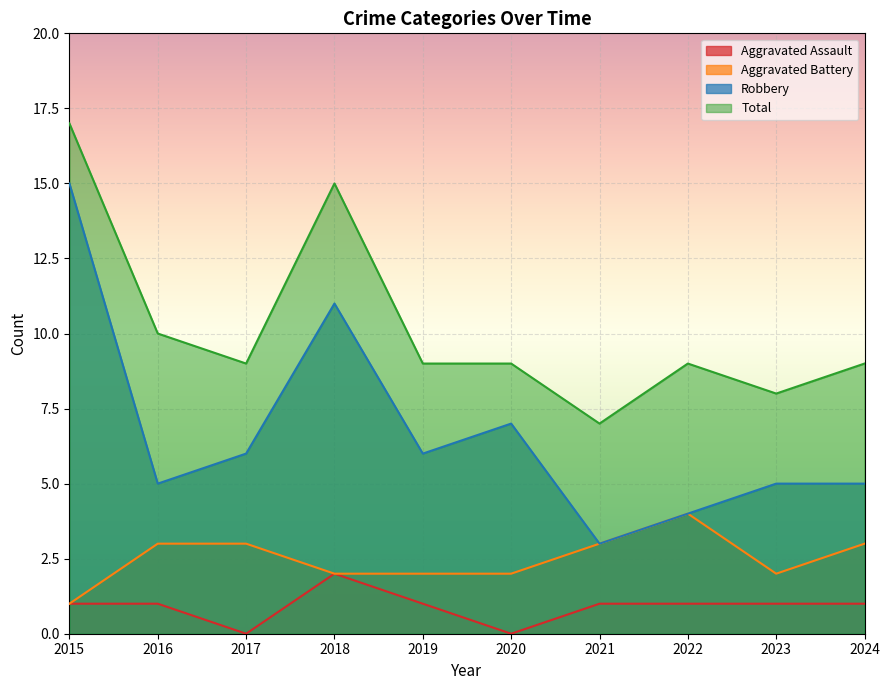

Which series has the largest total across all categories?

Total